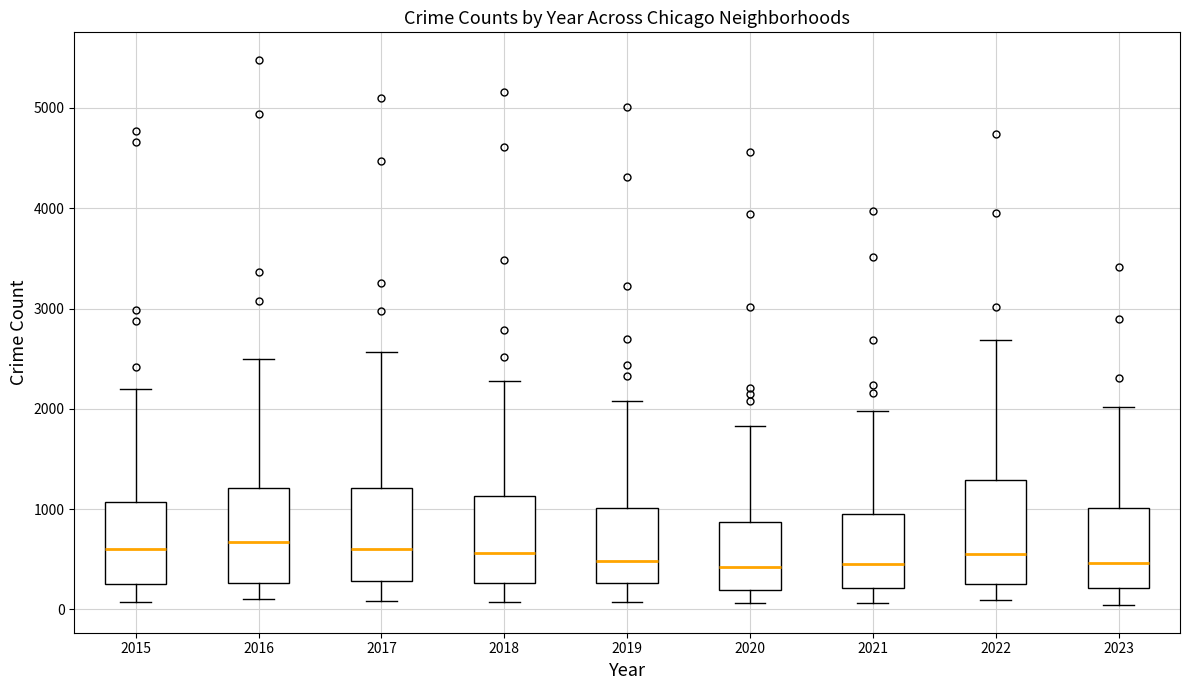

Reading left to right, read every box against the y-axis: the position of its median line, the range the box covers, and the ends of its whiskers. The values are not printed on the chart, so give them approximately, as read against the axis.

2015: median 600, box 300 to 1100, whiskers 100 to 2200
2016: median 700, box 300 to 1200, whiskers 100 to 2500
2017: median 600, box 300 to 1200, whiskers 100 to 2600
2018: median 600, box 300 to 1100, whiskers 100 to 2300
2019: median 500, box 300 to 1000, whiskers 100 to 2100
2020: median 400, box 200 to 900, whiskers 100 to 1800
2021: median 500, box 200 to 900, whiskers 100 to 2000
2022: median 600, box 300 to 1300, whiskers 100 to 2700
2023: median 500, box 200 to 1000, whiskers 0 to 2000